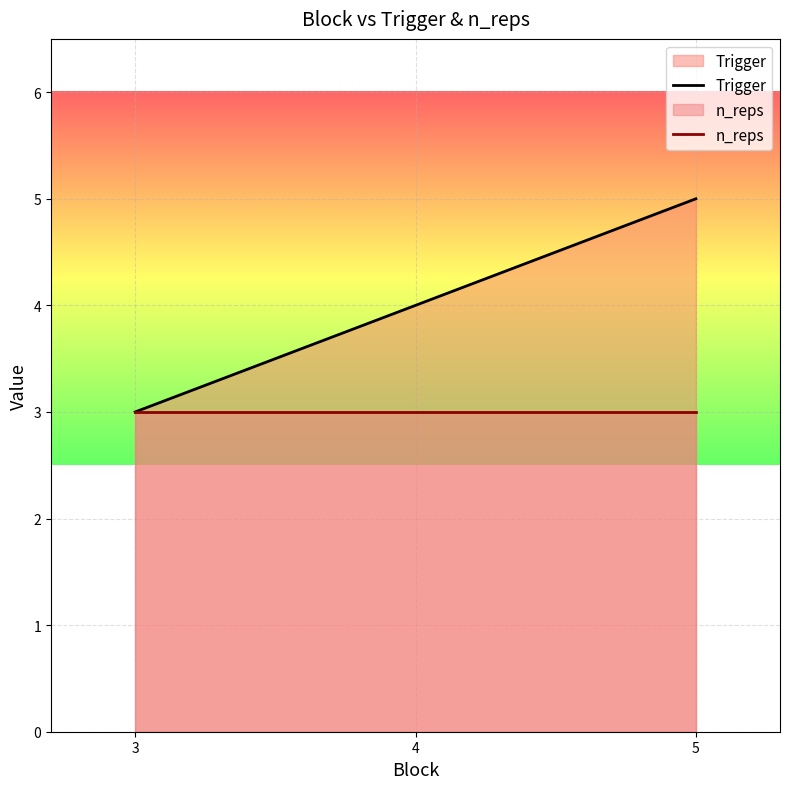

Which label corresponds to the largest value in the chart?

5